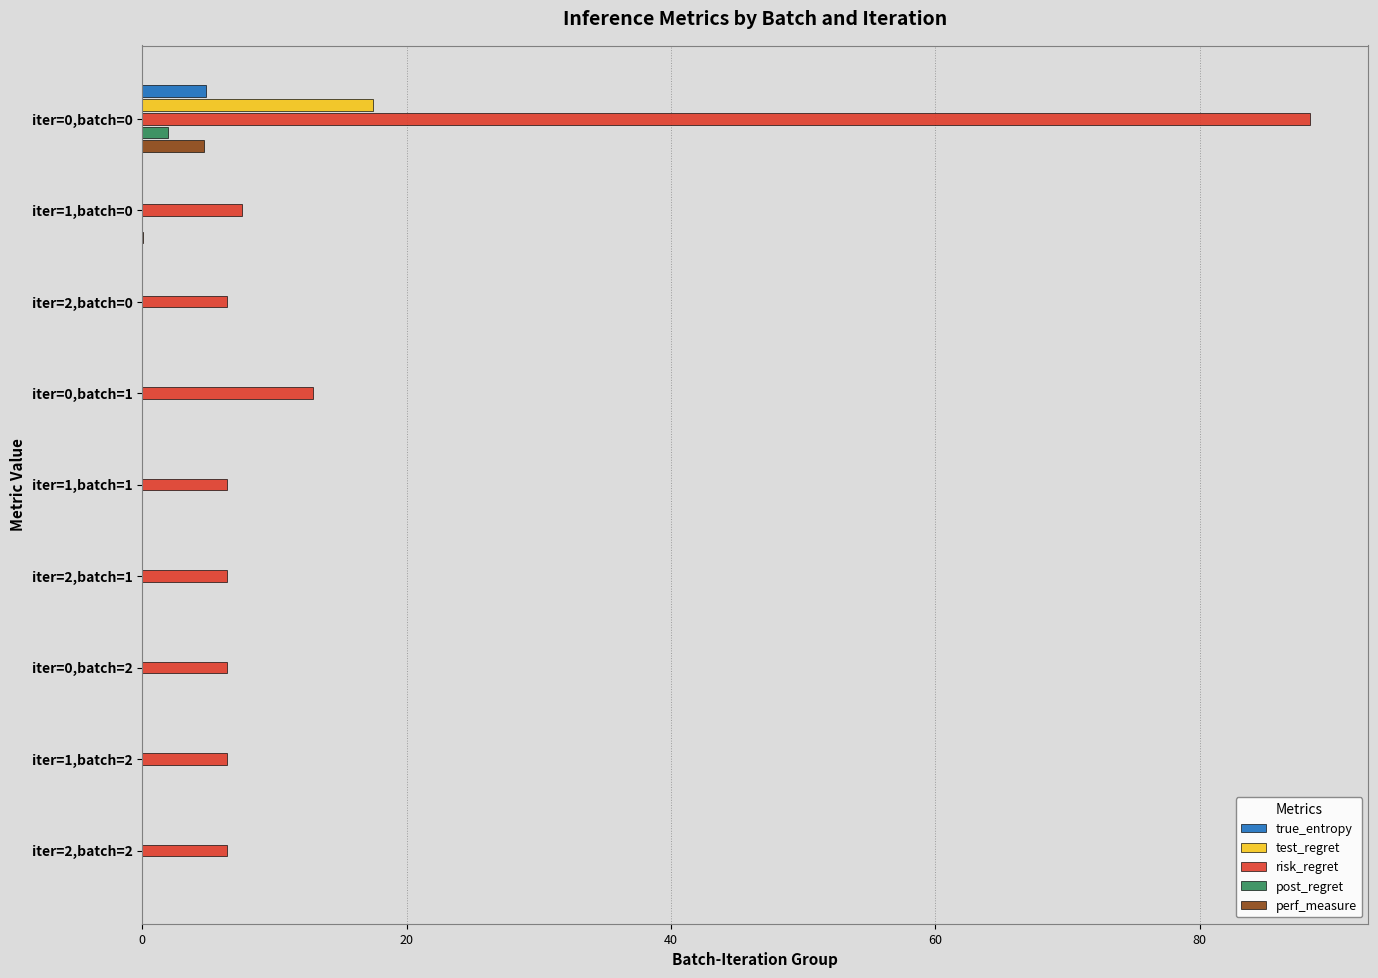

What is the maximum value shown in the chart?

88.3